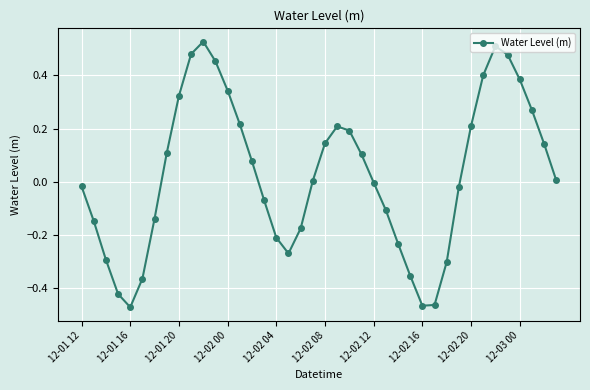

True or false: there are more than 0 points higher than both neighbors.

True